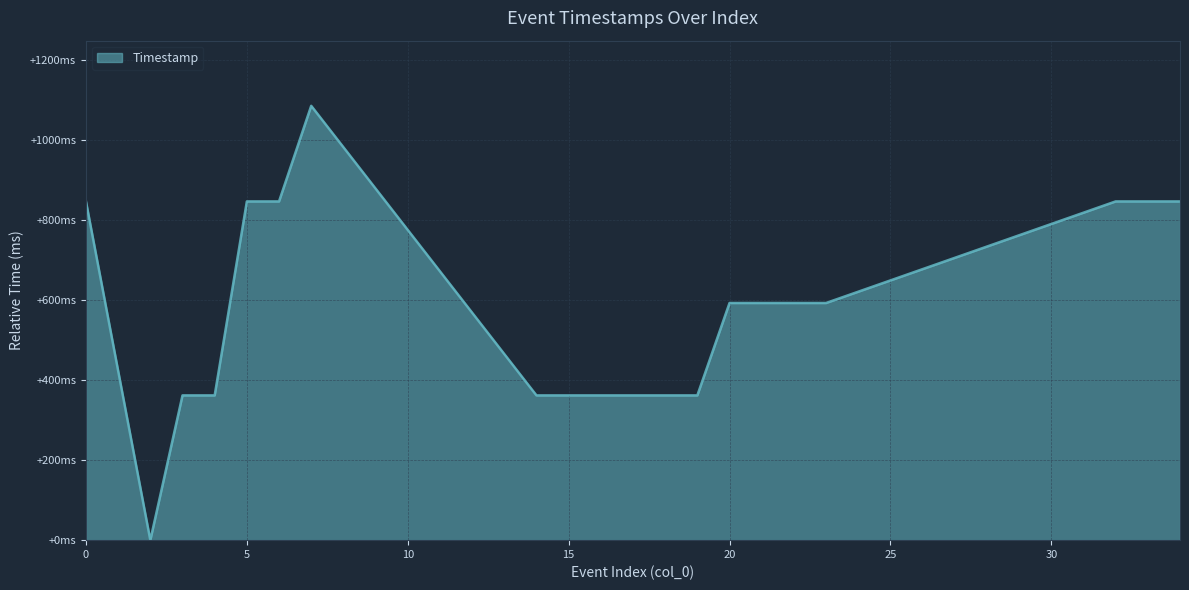

What is the difference between the maximum and second lowest values?

724